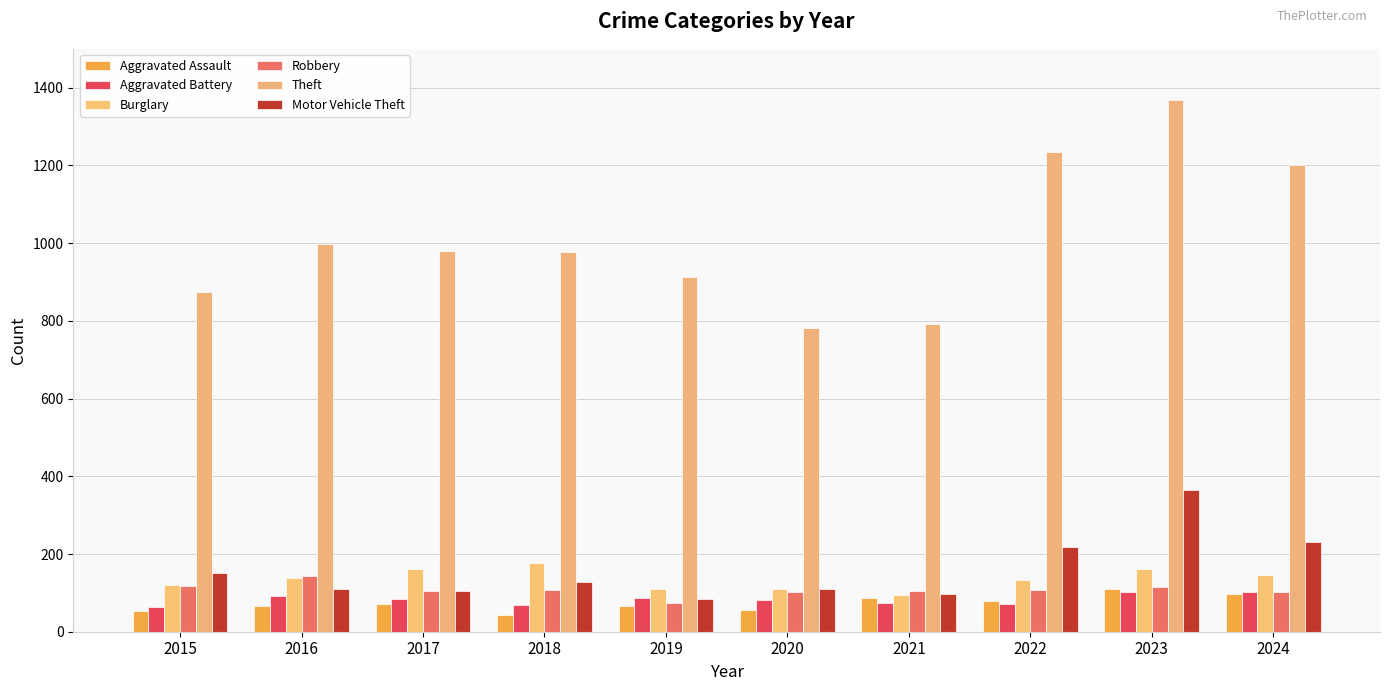

What are all the series names shown in the legend?

Aggravated Assault, Aggravated Battery, Burglary, Robbery, Theft, Motor Vehicle Theft